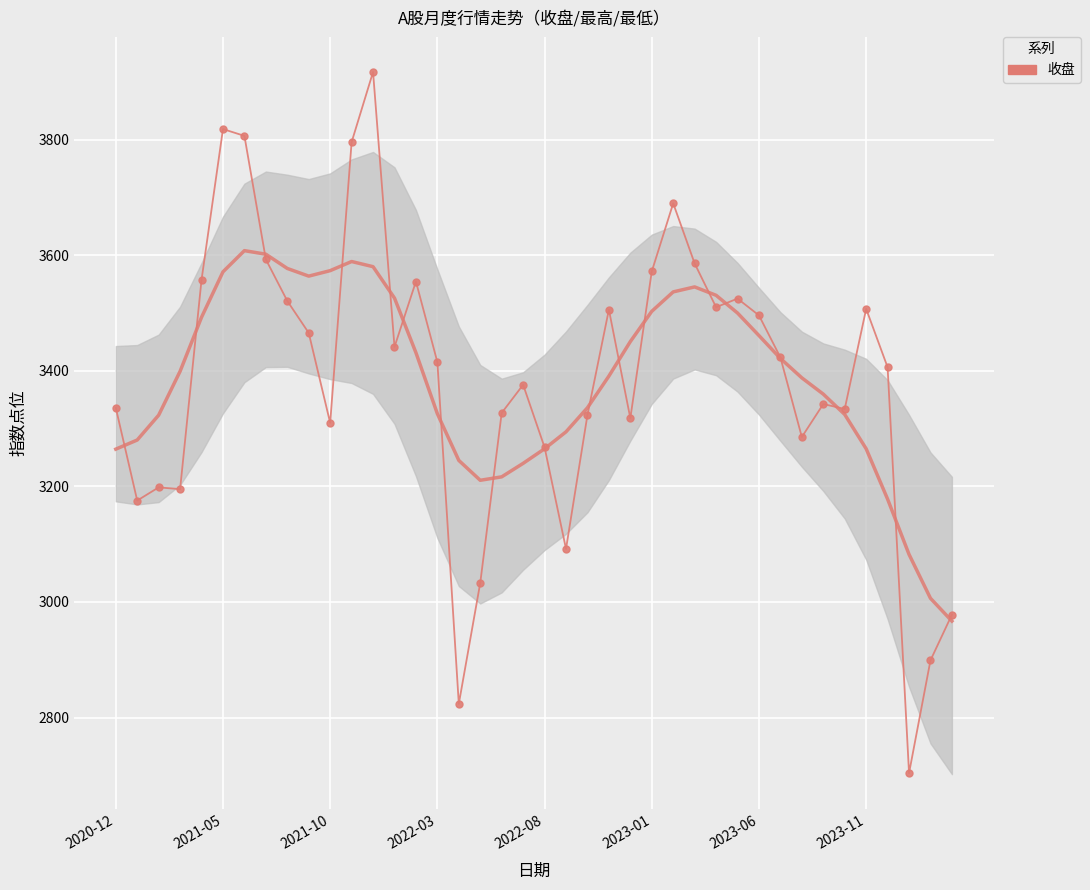

True or false: the data shows 6012.8 at 9.

False